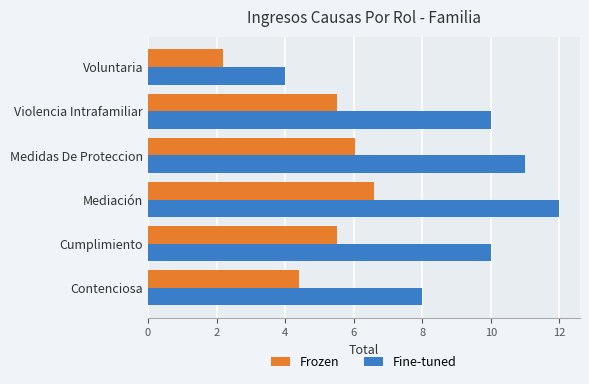

How many categories are shown in the chart?

6